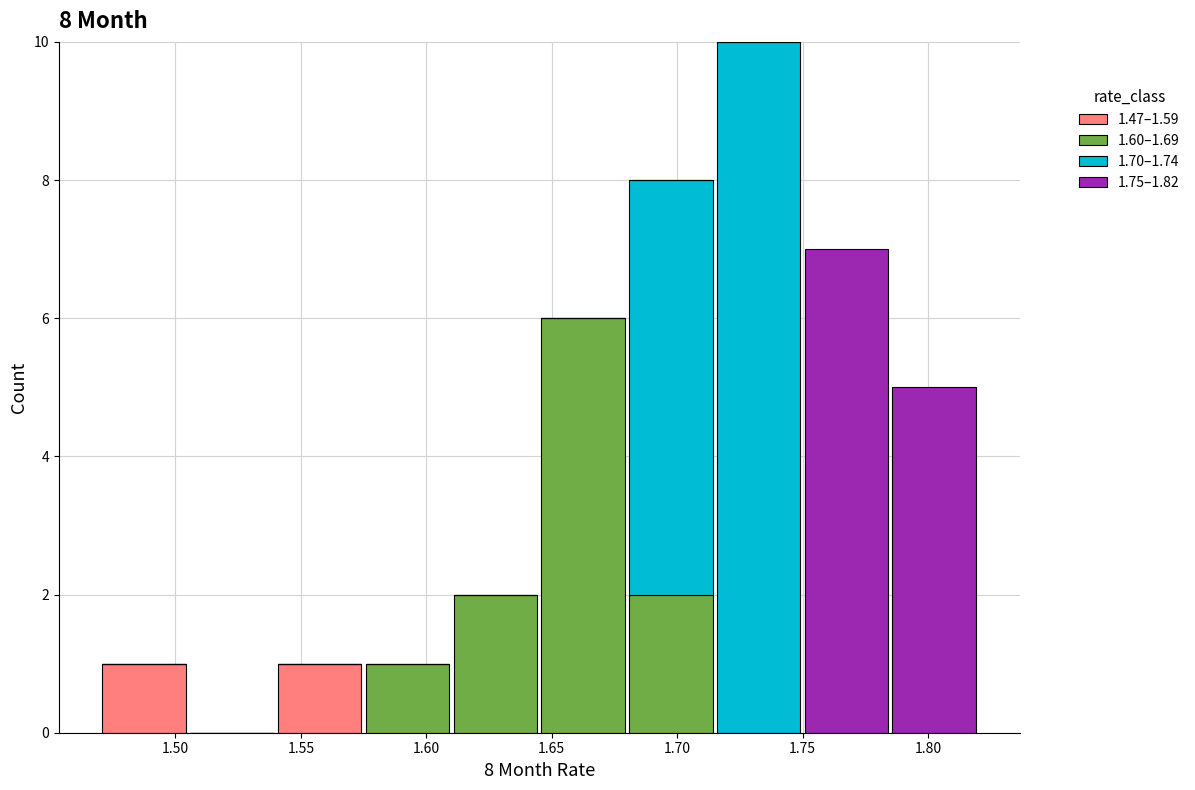

Reading left to right, list every stacked bar in this chart as the range it spans on the x-axis followed by its total height. The values are not printed on the chart, so give them approximately, as read against the axis.

1.470 to 1.505: 1
1.505 to 1.540: 0
1.540 to 1.575: 1
1.575 to 1.610: 1
1.610 to 1.645: 2
1.645 to 1.680: 6
1.680 to 1.715: 8
1.715 to 1.750: 10
1.750 to 1.785: 7
1.785 to 1.820: 5